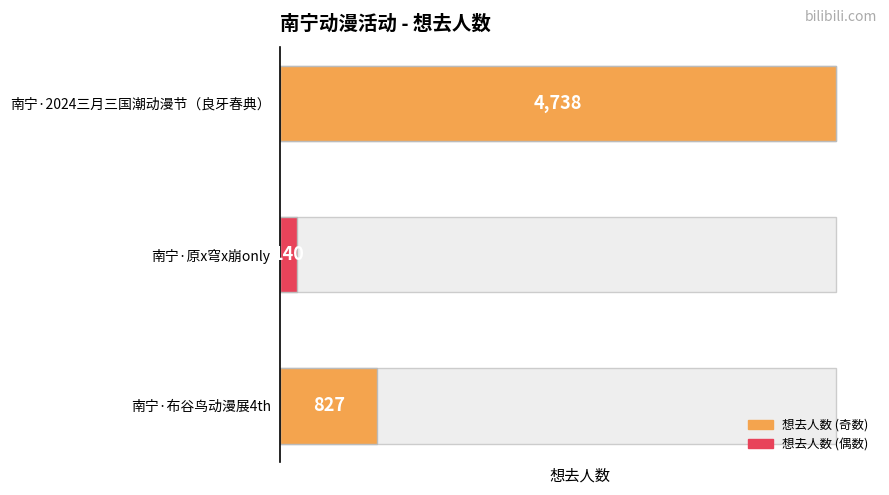

What is the difference between the values at 南宁·布谷鸟动漫展4th and 南宁·原x穹x崩only?

687